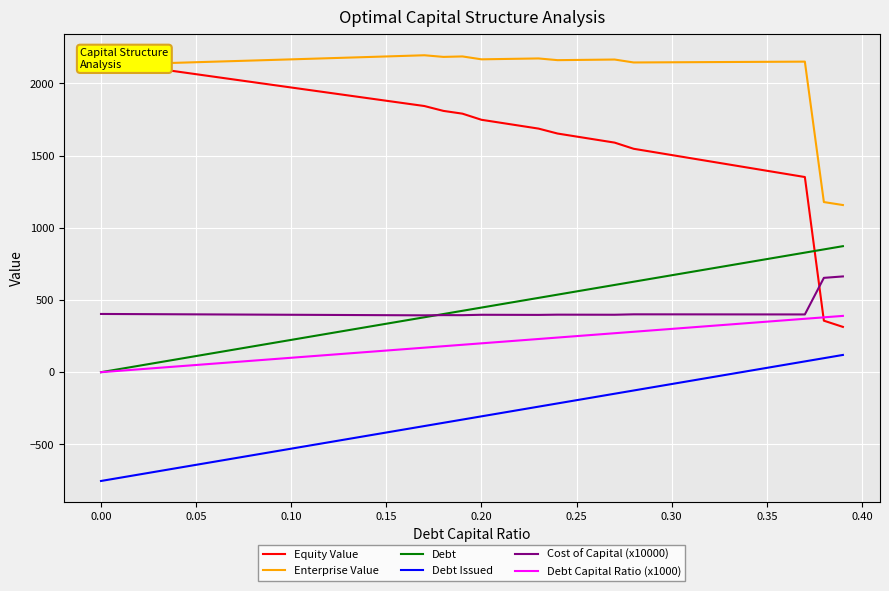

What is the highest value of the Cost of Capital (x10000) series?

663.4